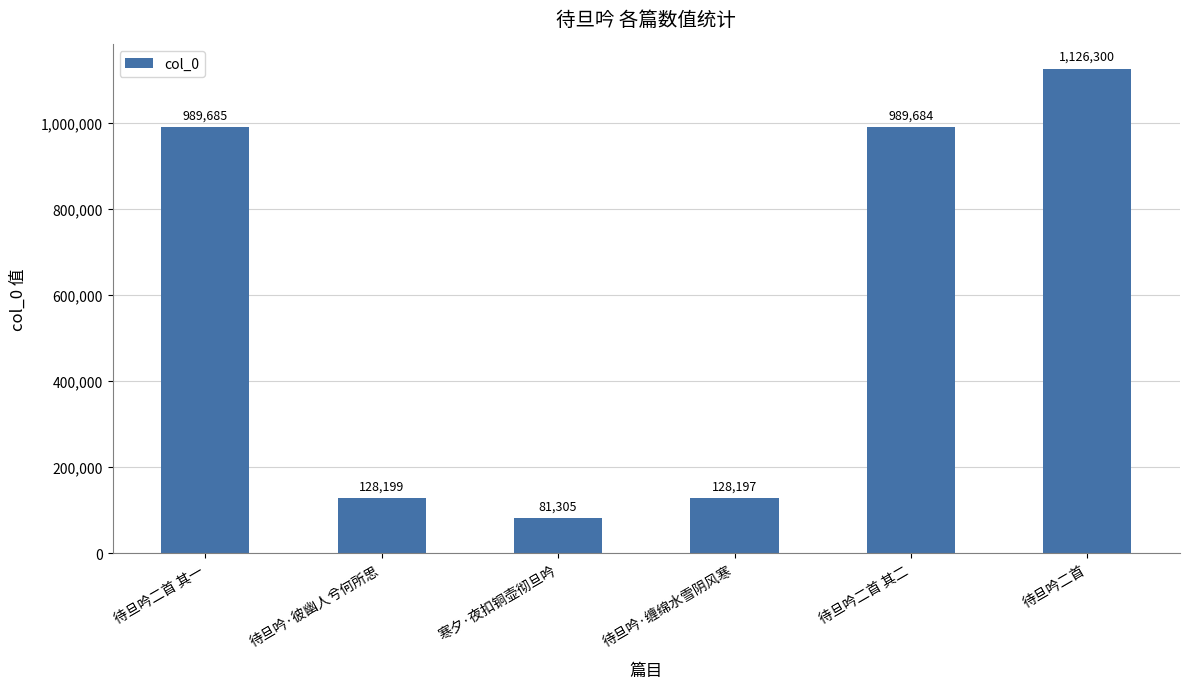

List the labels in order of value, smallest first.

寒夕·夜扣铜壶彻旦吟, 待旦吟·缠绵水雪阴风寒, 待旦吟·彼幽人兮何所思, 待旦吟二首 其二, 待旦吟二首 其一, 待旦吟二首